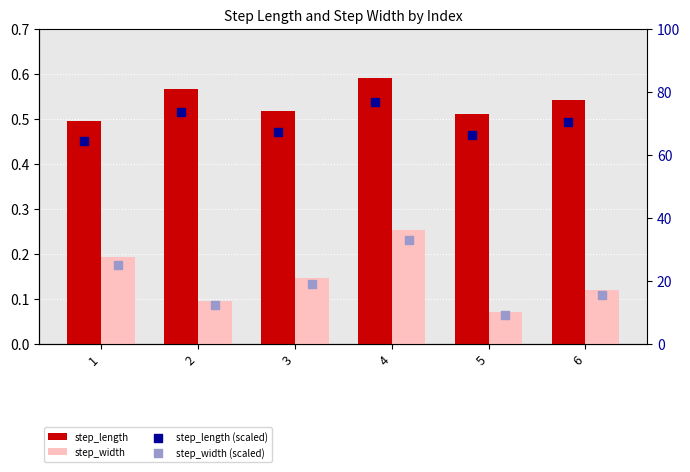

What is the total value across all series at 4?

110.7